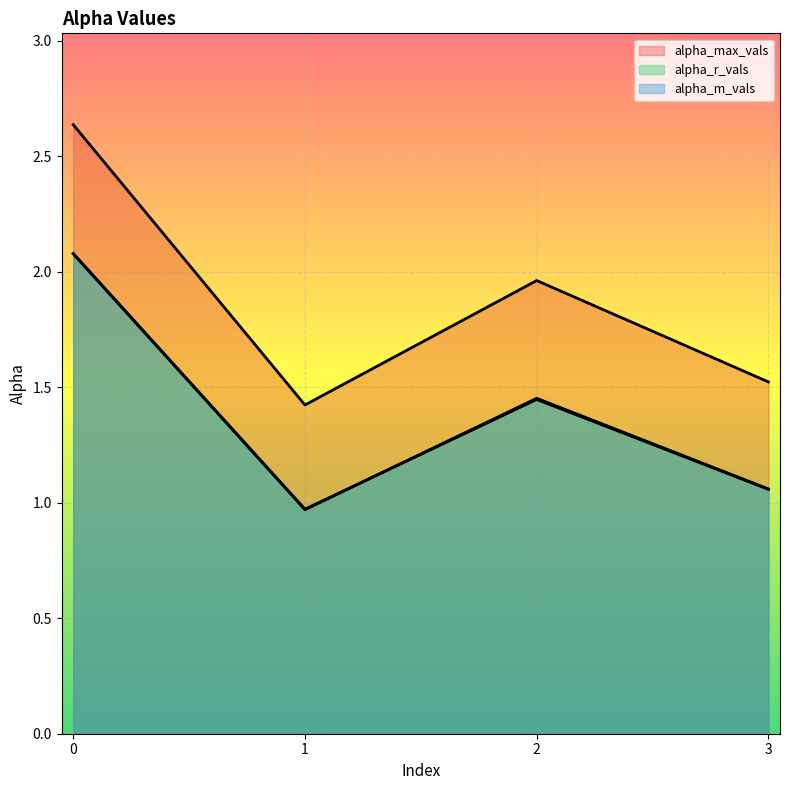

At which category does alpha_m_vals reach its first local peak?

2